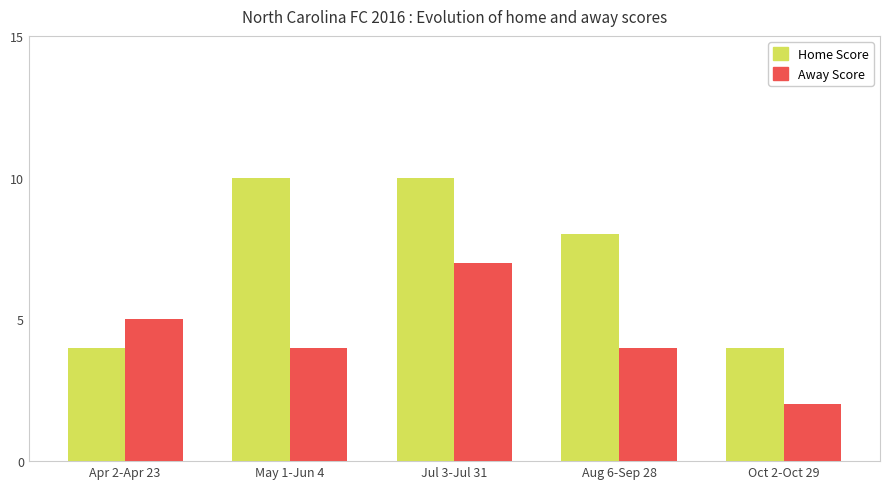

Between May 1-Jun 4 and Jul 3-Jul 31, which series saw the biggest shift?

Away Score